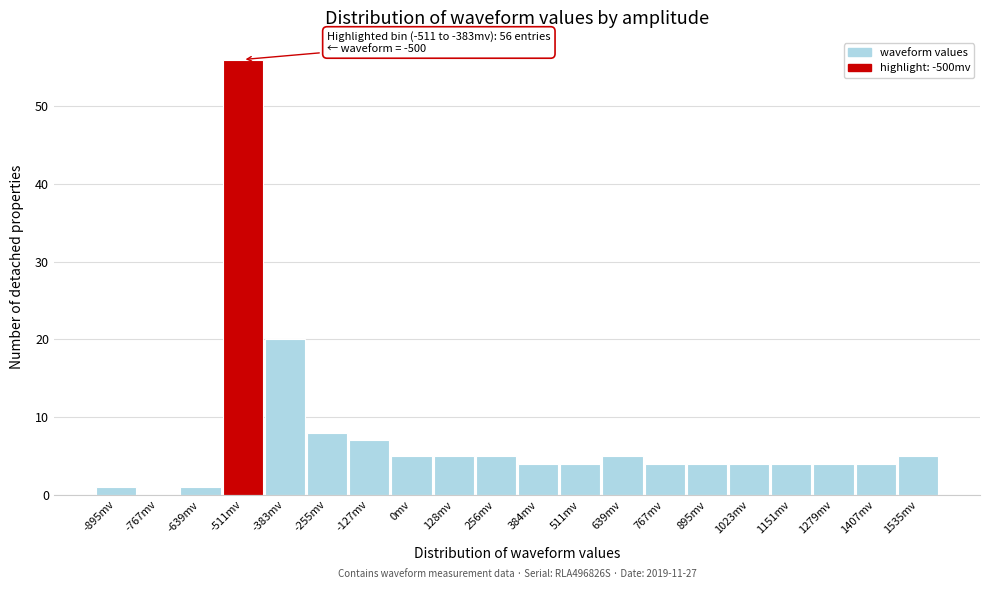

Reading left to right, list all the values displayed in this chart.

-895mv=1	-767mv=0	-639mv=1	-511mv=56	-383mv=20	-255mv=8	-127mv=7	0mv=5	128mv=5	256mv=5	384mv=4	511mv=4	639mv=5	767mv=4	895mv=4	1023mv=4	1151mv=4	1279mv=4	1407mv=4	1535mv=5